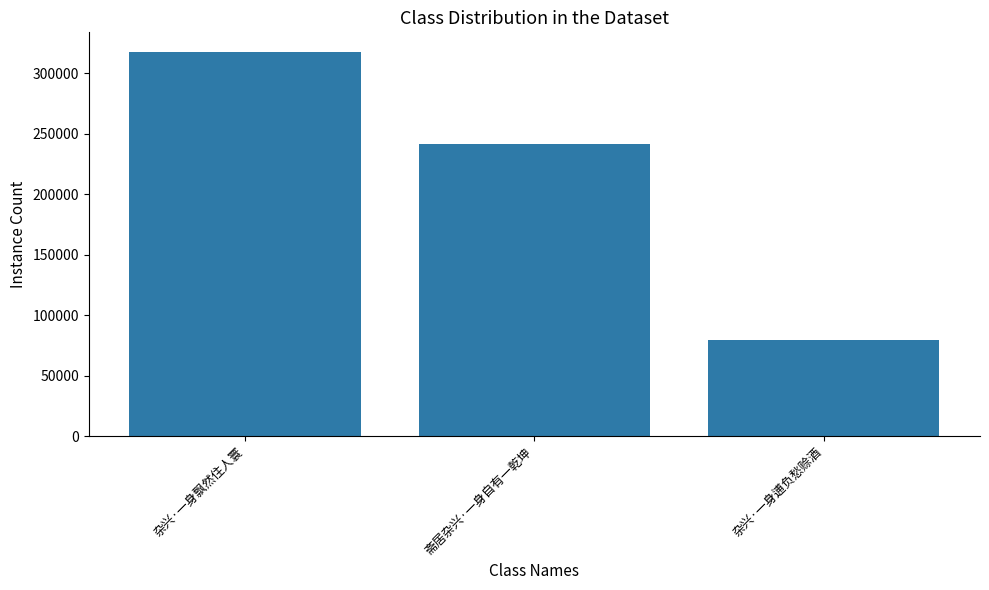

What is the ratio of the value at 杂兴·一身飘然住人寰 to the value at 斋居杂兴·一身自有一乾坤?

1.3